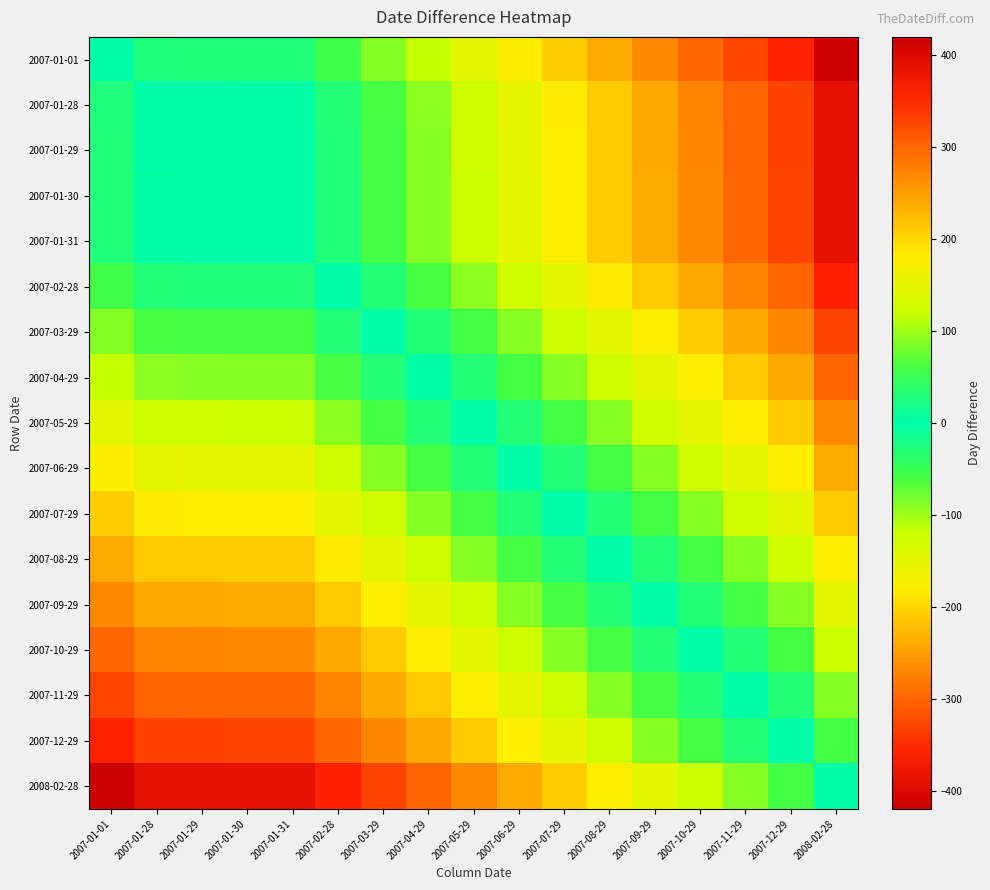

Reading left to right, transcribe all the data shown in this chart.

2007-01-01: 2007-01-01=0	2007-01-28=-27	2007-01-29=-28	2007-01-30=-29	2007-01-31=-29	2007-02-28=-57	2007-03-29=-88	2007-04-29=-118	2007-05-29=-148	2007-06-29=-178	2007-07-29=-208	2007-08-29=-238	2007-09-29=-268	2007-10-29=-298	2007-11-29=-328	2007-12-29=-358	2008-02-28=-417
2007-01-28: 2007-01-01=27	2007-01-28=0	2007-01-29=-1	2007-01-30=-2	2007-01-31=-2	2007-02-28=-30	2007-03-29=-61	2007-04-29=-91	2007-05-29=-121	2007-06-29=-151	2007-07-29=-181	2007-08-29=-211	2007-09-29=-241	2007-10-29=-271	2007-11-29=-301	2007-12-29=-331	2008-02-28=-390
2007-01-29: 2007-01-01=28	2007-01-28=1	2007-01-29=0	2007-01-30=-1	2007-01-31=-1	2007-02-28=-29	2007-03-29=-60	2007-04-29=-90	2007-05-29=-120	2007-06-29=-150	2007-07-29=-180	2007-08-29=-210	2007-09-29=-240	2007-10-29=-270	2007-11-29=-300	2007-12-29=-330	2008-02-28=-389
2007-01-30: 2007-01-01=29	2007-01-28=2	2007-01-29=1	2007-01-30=0	2007-01-31=0	2007-02-28=-28	2007-03-29=-59	2007-04-29=-89	2007-05-29=-119	2007-06-29=-149	2007-07-29=-179	2007-08-29=-209	2007-09-29=-239	2007-10-29=-269	2007-11-29=-299	2007-12-29=-329	2008-02-28=-388
2007-01-31: 2007-01-01=29	2007-01-28=2	2007-01-29=1	2007-01-30=0	2007-01-31=0	2007-02-28=-28	2007-03-29=-59	2007-04-29=-89	2007-05-29=-119	2007-06-29=-149	2007-07-29=-179	2007-08-29=-209	2007-09-29=-239	2007-10-29=-269	2007-11-29=-299	2007-12-29=-329	2008-02-28=-388
2007-02-28: 2007-01-01=57	2007-01-28=30	2007-01-29=29	2007-01-30=28	2007-01-31=28	2007-02-28=0	2007-03-29=-31	2007-04-29=-61	2007-05-29=-91	2007-06-29=-121	2007-07-29=-151	2007-08-29=-181	2007-09-29=-211	2007-10-29=-241	2007-11-29=-271	2007-12-29=-301	2008-02-28=-360
2007-03-29: 2007-01-01=88	2007-01-28=61	2007-01-29=60	2007-01-30=59	2007-01-31=59	2007-02-28=31	2007-03-29=0	2007-04-29=-30	2007-05-29=-60	2007-06-29=-90	2007-07-29=-120	2007-08-29=-150	2007-09-29=-180	2007-10-29=-210	2007-11-29=-240	2007-12-29=-270	2008-02-28=-329
2007-04-29: 2007-01-01=118	2007-01-28=91	2007-01-29=90	2007-01-30=89	2007-01-31=89	2007-02-28=61	2007-03-29=30	2007-04-29=0	2007-05-29=-30	2007-06-29=-60	2007-07-29=-90	2007-08-29=-120	2007-09-29=-150	2007-10-29=-180	2007-11-29=-210	2007-12-29=-240	2008-02-28=-299
2007-05-29: 2007-01-01=148	2007-01-28=121	2007-01-29=120	2007-01-30=119	2007-01-31=119	2007-02-28=91	2007-03-29=60	2007-04-29=30	2007-05-29=0	2007-06-29=-30	2007-07-29=-60	2007-08-29=-90	2007-09-29=-120	2007-10-29=-150	2007-11-29=-180	2007-12-29=-210	2008-02-28=-269
2007-06-29: 2007-01-01=178	2007-01-28=151	2007-01-29=150	2007-01-30=149	2007-01-31=149	2007-02-28=121	2007-03-29=90	2007-04-29=60	2007-05-29=30	2007-06-29=0	2007-07-29=-30	2007-08-29=-60	2007-09-29=-90	2007-10-29=-120	2007-11-29=-150	2007-12-29=-180	2008-02-28=-239
2007-07-29: 2007-01-01=208	2007-01-28=181	2007-01-29=180	2007-01-30=179	2007-01-31=179	2007-02-28=151	2007-03-29=120	2007-04-29=90	2007-05-29=60	2007-06-29=30	2007-07-29=0	2007-08-29=-30	2007-09-29=-60	2007-10-29=-90	2007-11-29=-120	2007-12-29=-150	2008-02-28=-209
2007-08-29: 2007-01-01=238	2007-01-28=211	2007-01-29=210	2007-01-30=209	2007-01-31=209	2007-02-28=181	2007-03-29=150	2007-04-29=120	2007-05-29=90	2007-06-29=60	2007-07-29=30	2007-08-29=0	2007-09-29=-30	2007-10-29=-60	2007-11-29=-90	2007-12-29=-120	2008-02-28=-179
2007-09-29: 2007-01-01=268	2007-01-28=241	2007-01-29=240	2007-01-30=239	2007-01-31=239	2007-02-28=211	2007-03-29=180	2007-04-29=150	2007-05-29=120	2007-06-29=90	2007-07-29=60	2007-08-29=30	2007-09-29=0	2007-10-29=-30	2007-11-29=-60	2007-12-29=-90	2008-02-28=-149
2007-10-29: 2007-01-01=298	2007-01-28=271	2007-01-29=270	2007-01-30=269	2007-01-31=269	2007-02-28=241	2007-03-29=210	2007-04-29=180	2007-05-29=150	2007-06-29=120	2007-07-29=90	2007-08-29=60	2007-09-29=30	2007-10-29=0	2007-11-29=-30	2007-12-29=-60	2008-02-28=-119
2007-11-29: 2007-01-01=328	2007-01-28=301	2007-01-29=300	2007-01-30=299	2007-01-31=299	2007-02-28=271	2007-03-29=240	2007-04-29=210	2007-05-29=180	2007-06-29=150	2007-07-29=120	2007-08-29=90	2007-09-29=60	2007-10-29=30	2007-11-29=0	2007-12-29=-30	2008-02-28=-89
2007-12-29: 2007-01-01=358	2007-01-28=331	2007-01-29=330	2007-01-30=329	2007-01-31=329	2007-02-28=301	2007-03-29=270	2007-04-29=240	2007-05-29=210	2007-06-29=180	2007-07-29=150	2007-08-29=120	2007-09-29=90	2007-10-29=60	2007-11-29=30	2007-12-29=0	2008-02-28=-59
2008-02-28: 2007-01-01=417	2007-01-28=390	2007-01-29=389	2007-01-30=388	2007-01-31=388	2007-02-28=360	2007-03-29=329	2007-04-29=299	2007-05-29=269	2007-06-29=239	2007-07-29=209	2007-08-29=179	2007-09-29=149	2007-10-29=119	2007-11-29=89	2007-12-29=59	2008-02-28=0